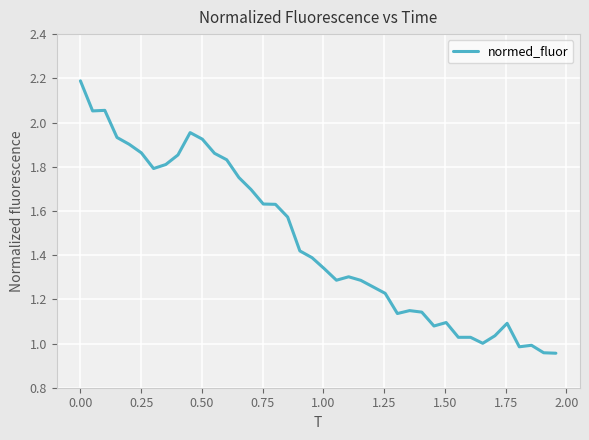

What is the maximum value shown in the chart?

2.2